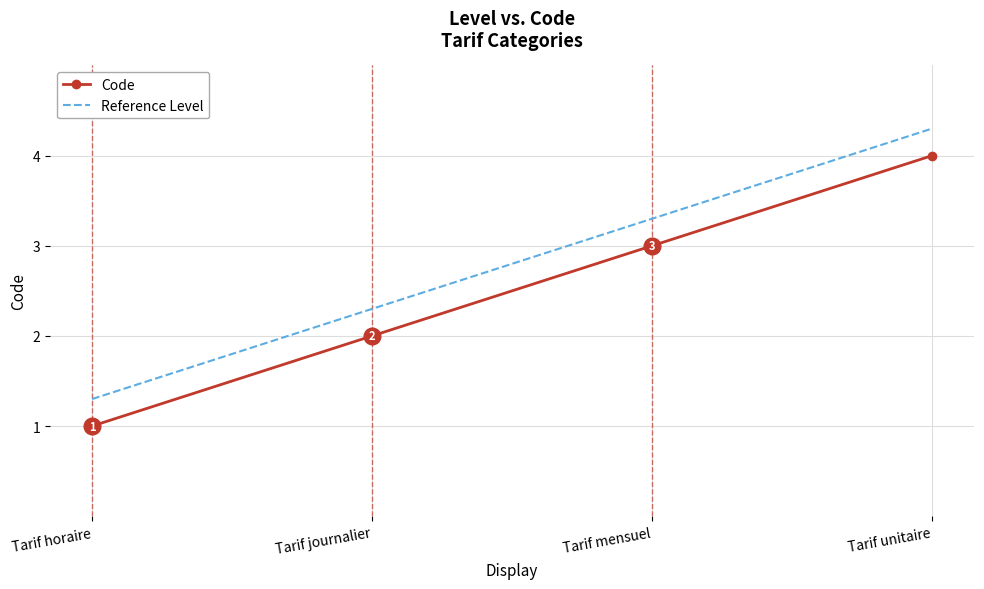

What is the lowest value of the Code series?

1.0